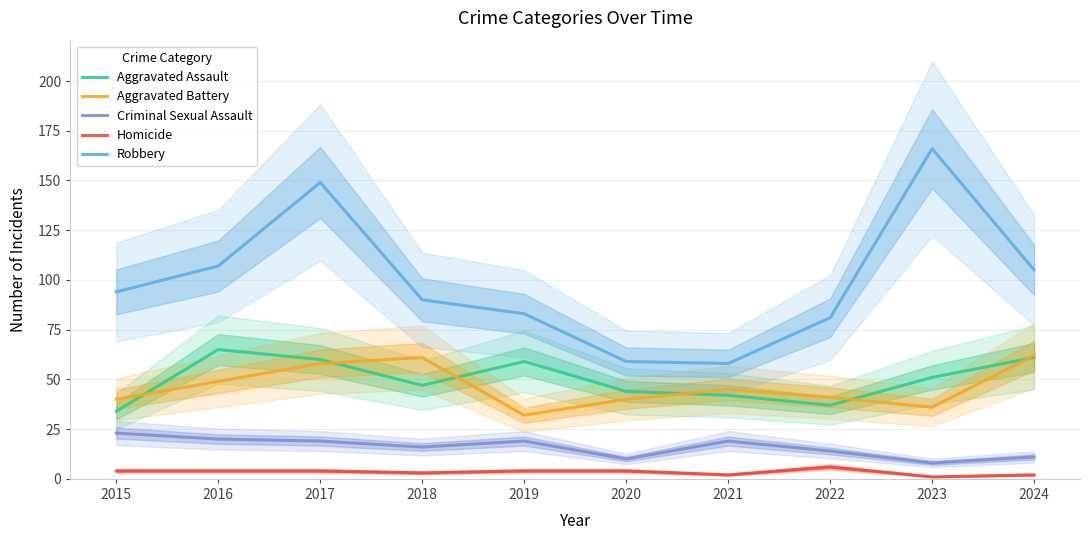

The Criminal Sexual Assault series shows 19 at 2021. True or false?

True